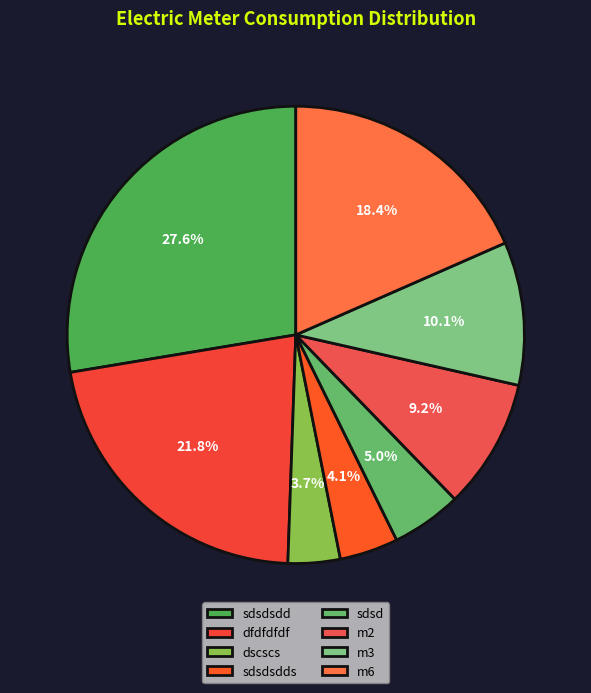

Is there any slice that represents more than half of the pie?

No